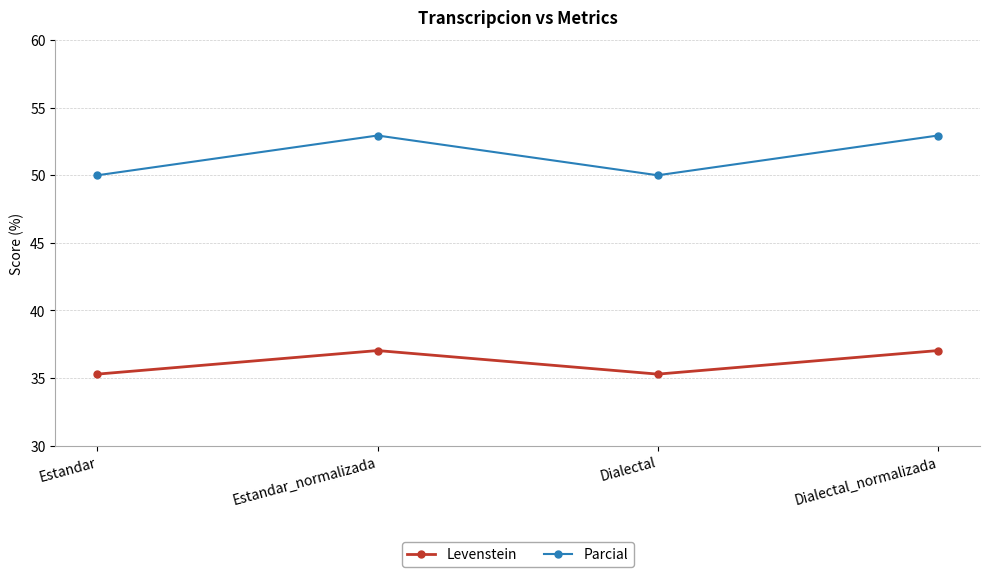

Is this an area chart (filled region under the line)?

No